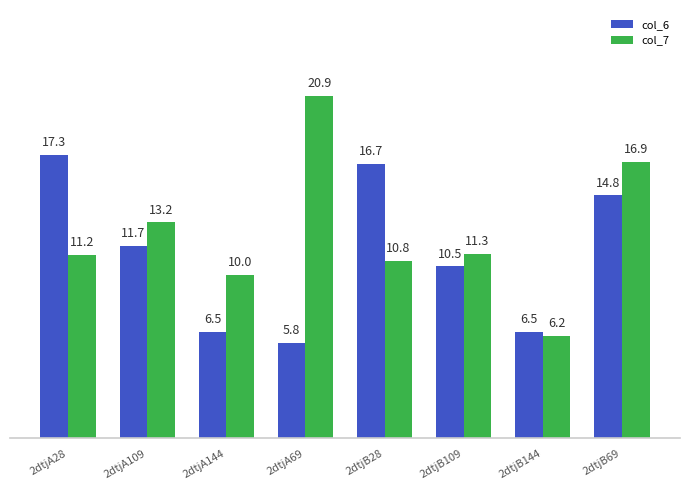

What are all the series names shown in the legend?

col_6, col_7